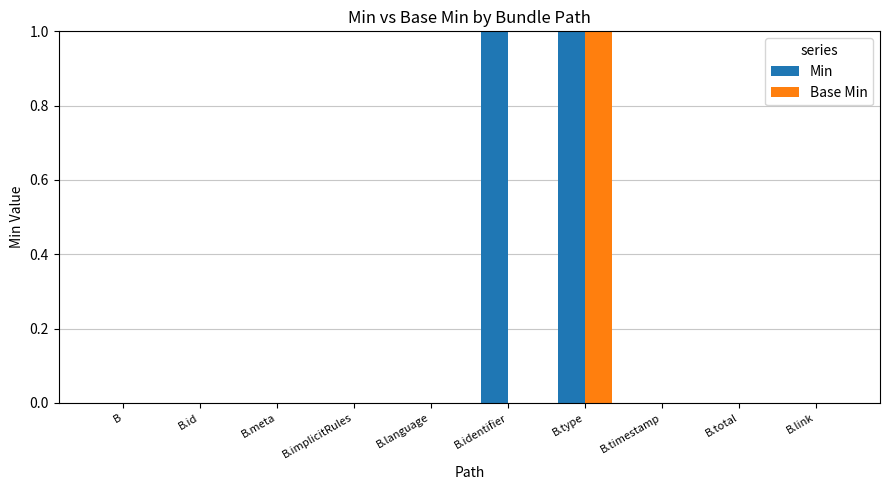

Which category has the highest value in the Base Min series?

B.type